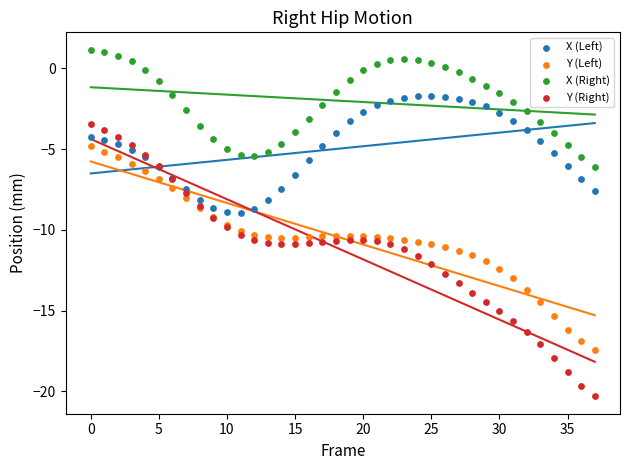

What are all the series names shown in the legend?

X (Left), Y (Left), X (Right), Y (Right)